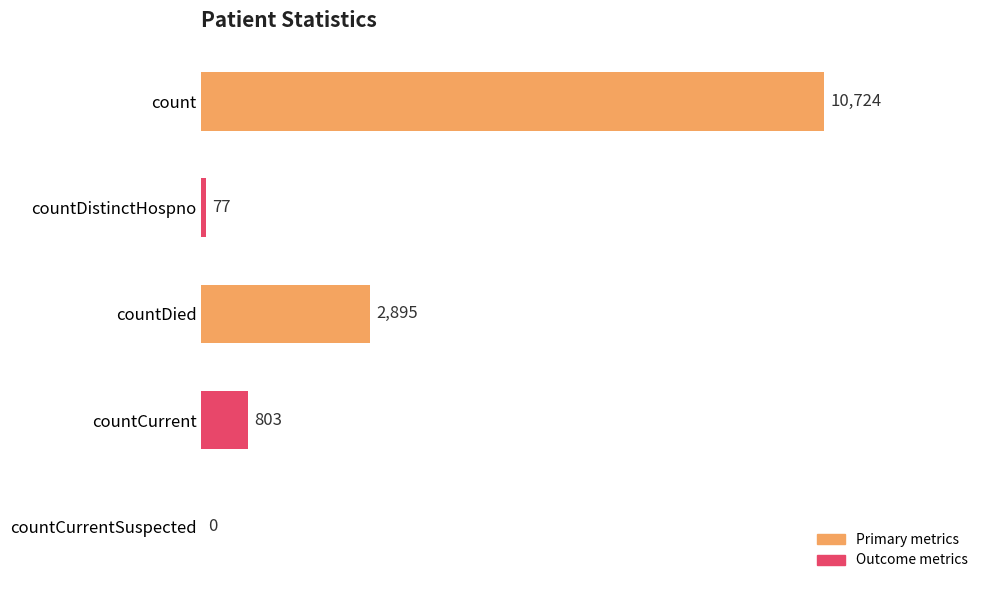

True or false: the data shows 4743 at countDied.

False